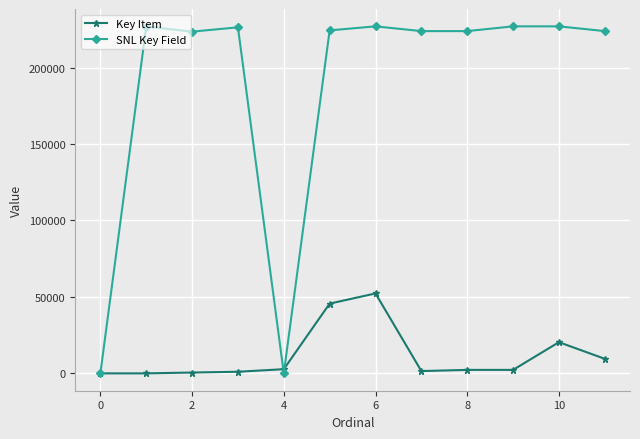

List the series in order of their overall mean, lowest first.

Key Item, SNL Key Field